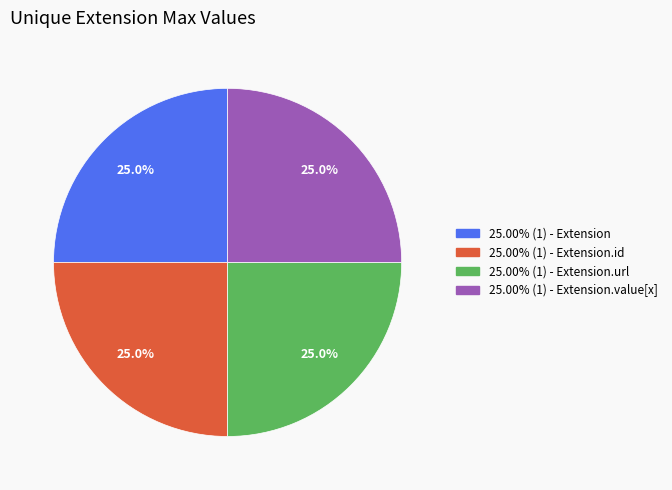

Is there any slice that represents more than half of the pie?

No